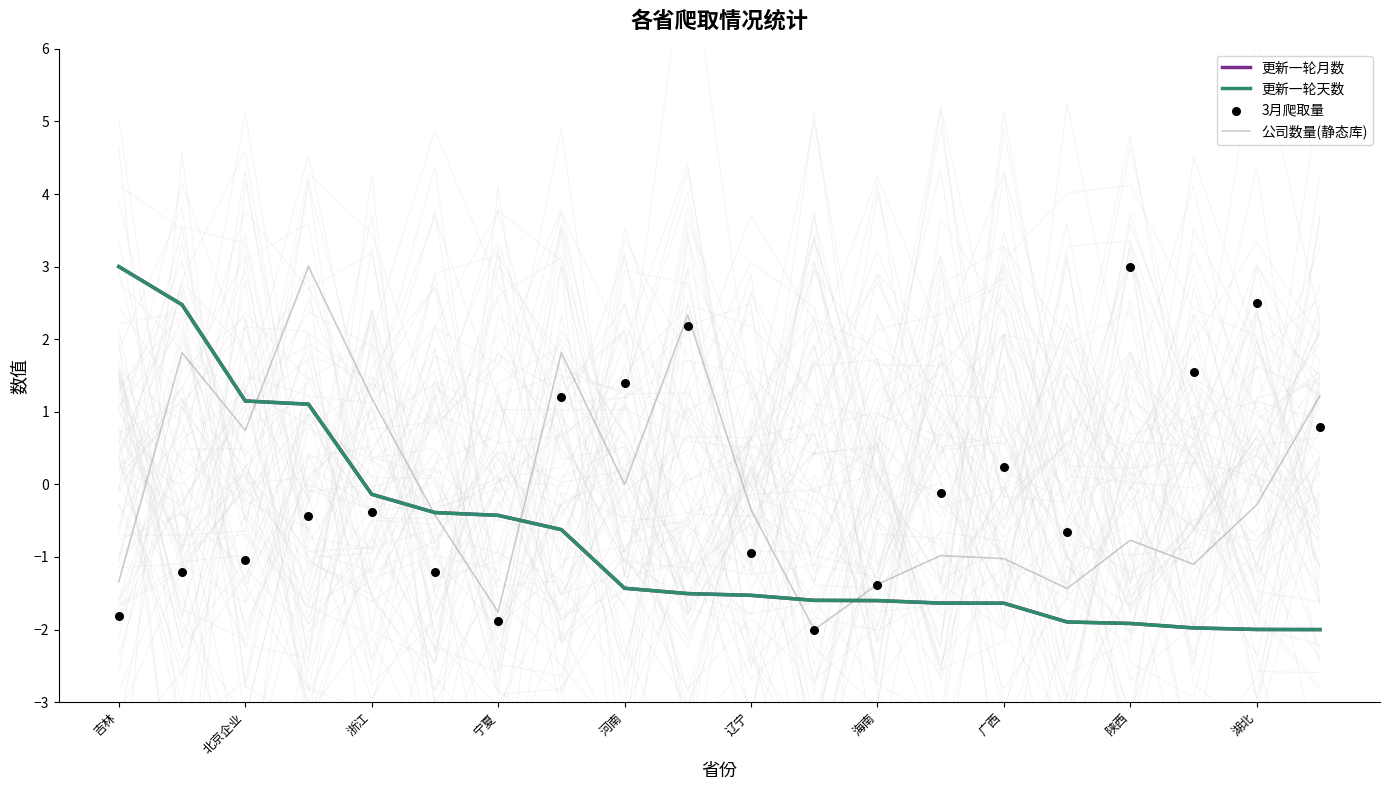

Is the value of 3月爬取量 at 17 greater than the value of 更新一轮天数 at 19?

Yes